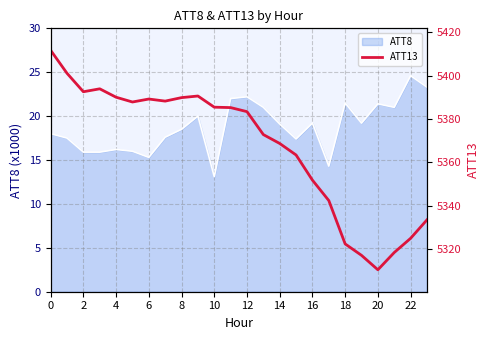

What is the difference between the second highest and second lowest values?

84.0